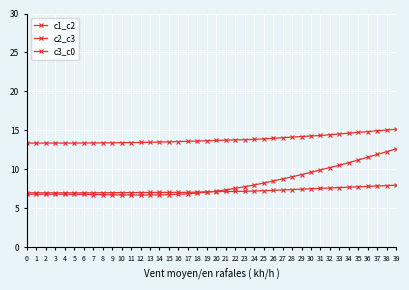

At which category is the sum across all series the highest?

39